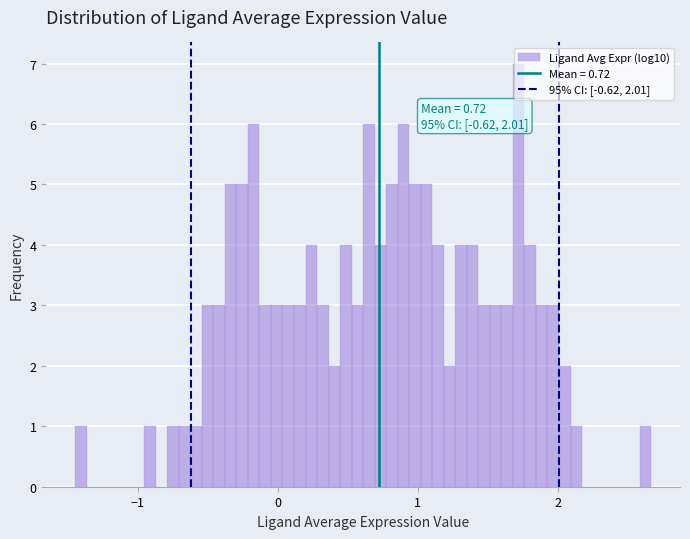

Read against the x-axis, roughly where is the centre of the tallest bar?

1.7